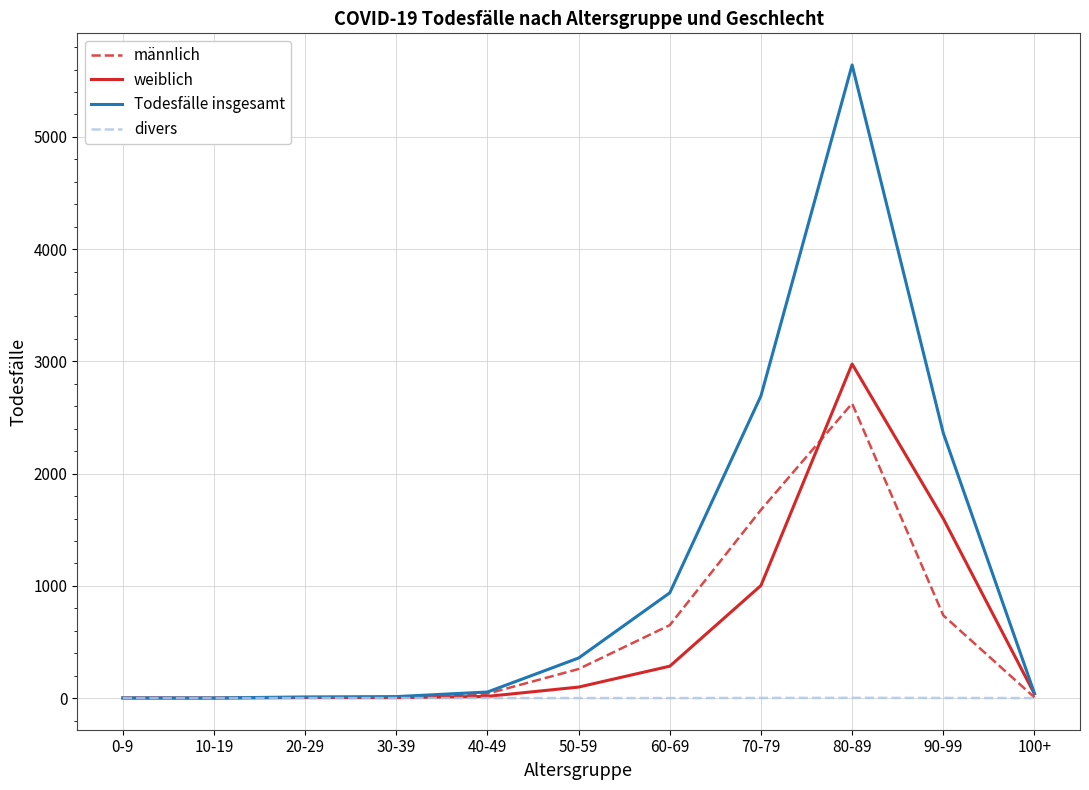

Between 60-69 and 100+, which series saw the biggest shift?

Todesfälle insgesamt